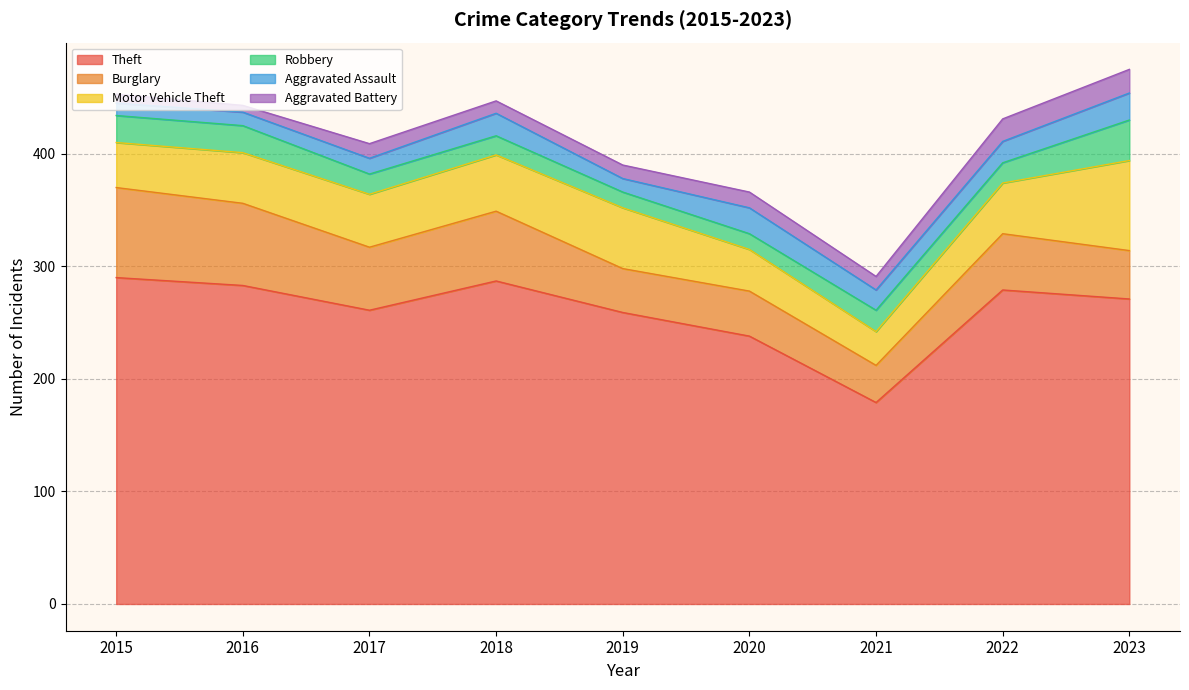

Where is the first local minimum for Theft?

2017